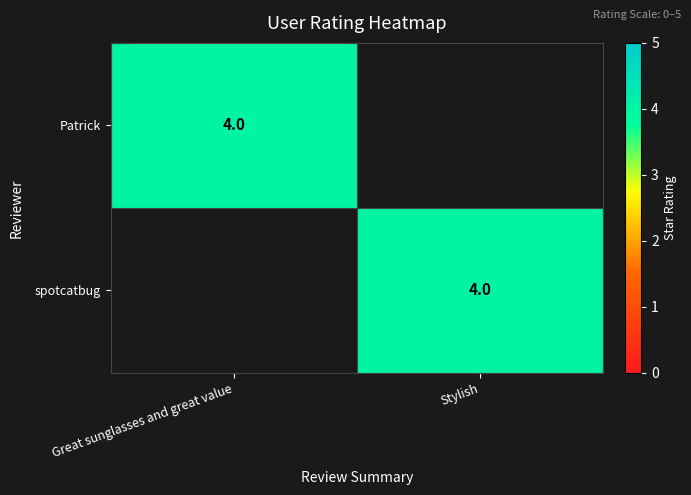

Between Great sunglasses and great value and Stylish, which is larger?

Great sunglasses and great value